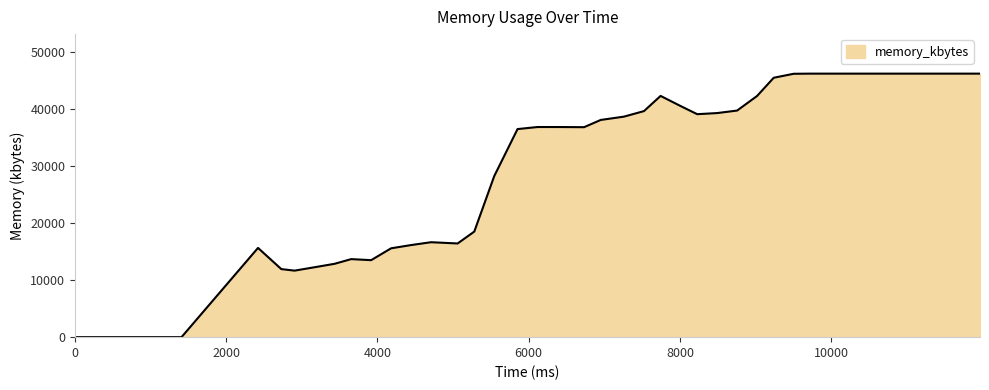

True or false: the data has more than 0 interior local peaks.

True